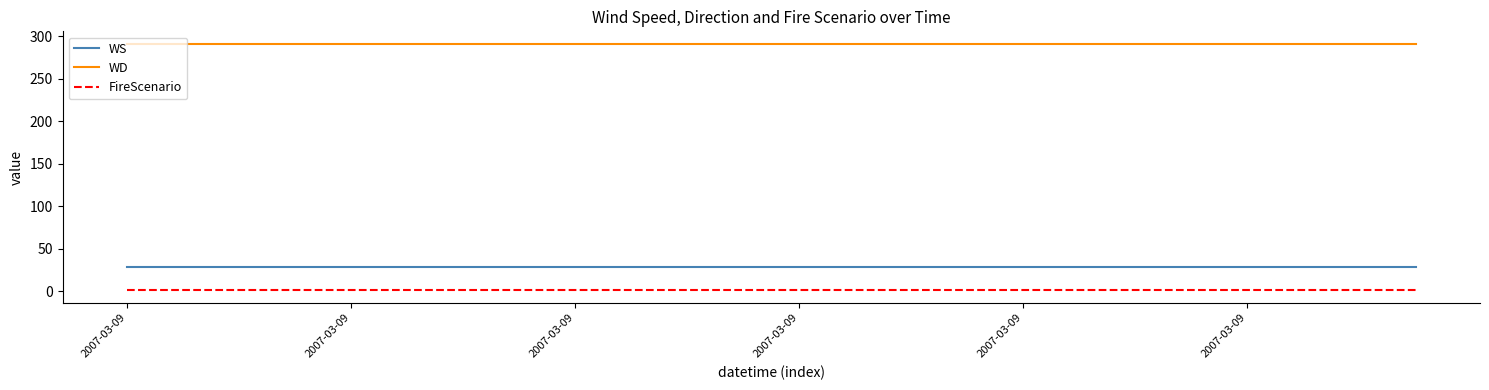

Does the chart have visible grid lines?

No